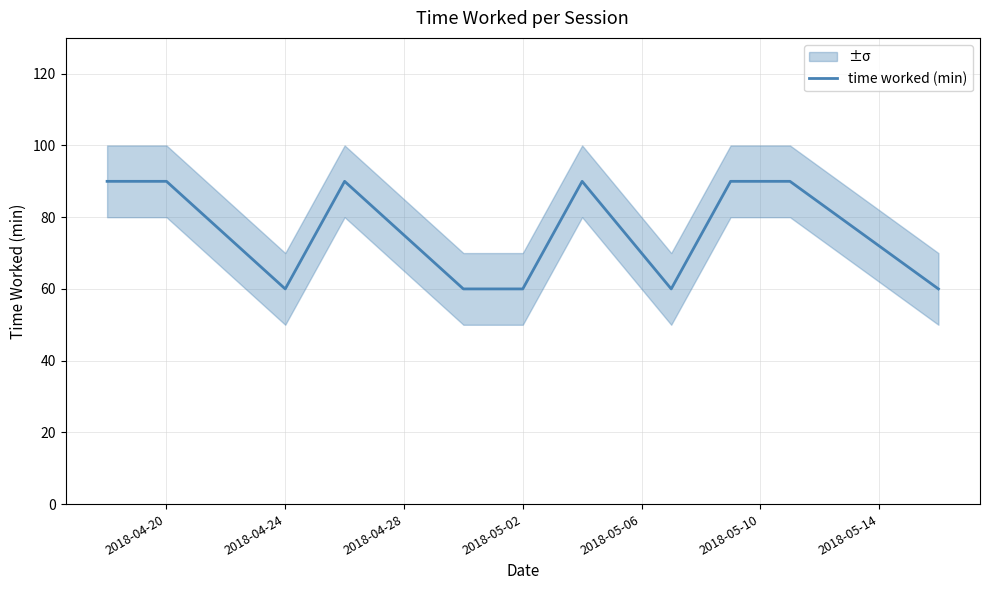

Count the values in the range 60 to 90.

11